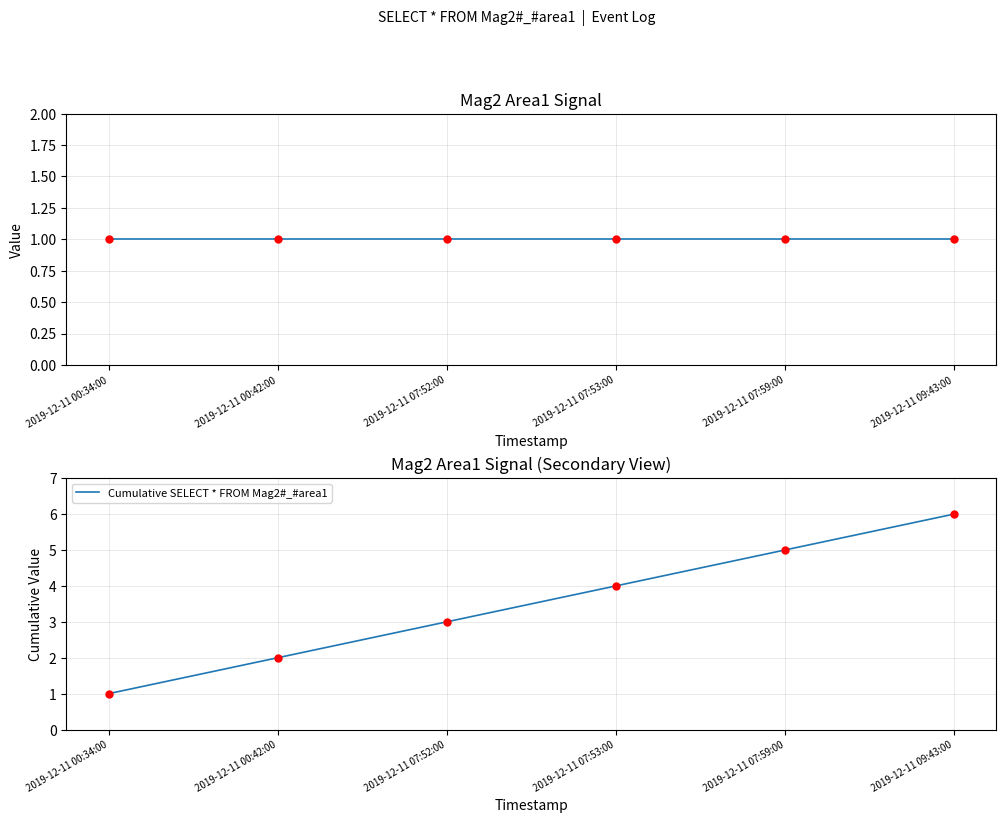

Reading left to right, transcribe all the data shown in this chart.

SELECT * FROM Mag2#_#area1: 1	1	1	1	1	1
Cumulative SELECT * FROM Mag2#_#area1: 1	2	3	4	5	6